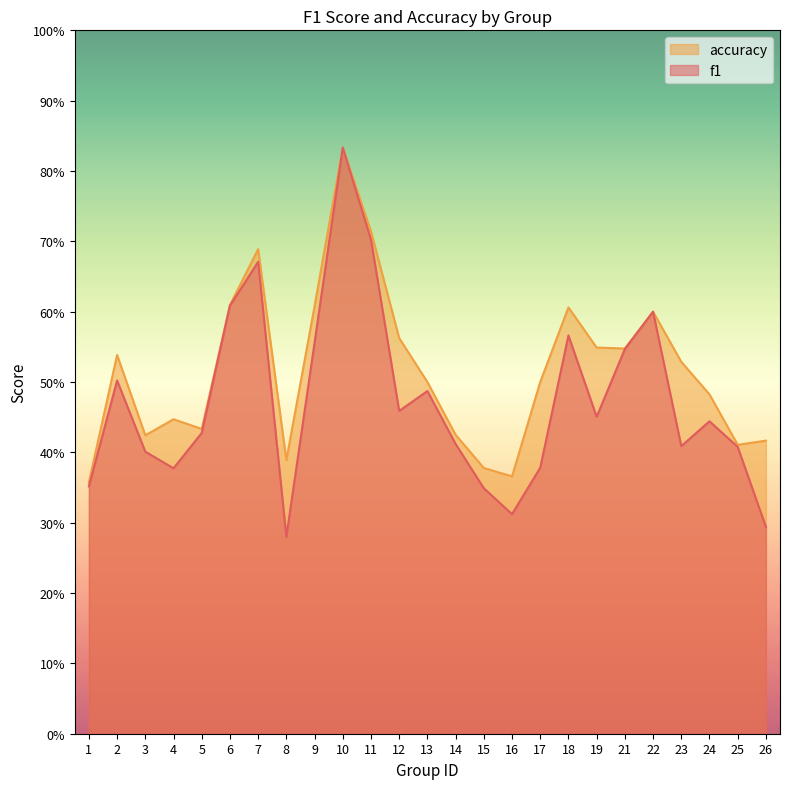

Does the chart have visible grid lines?

No